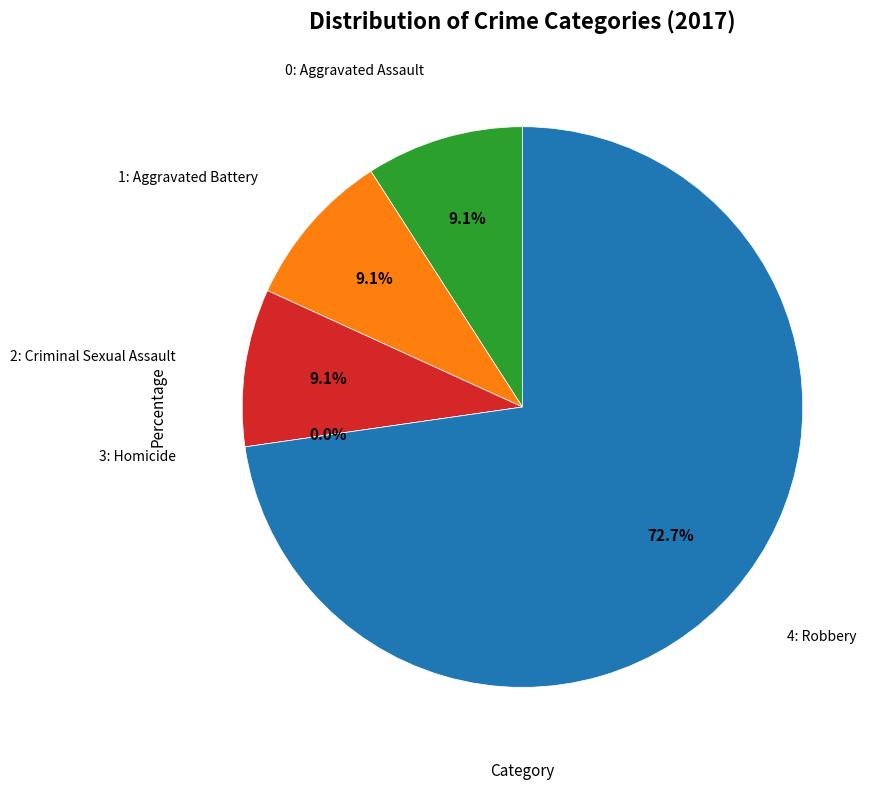

Between Robbery and Aggravated Assault, which is larger?

Robbery